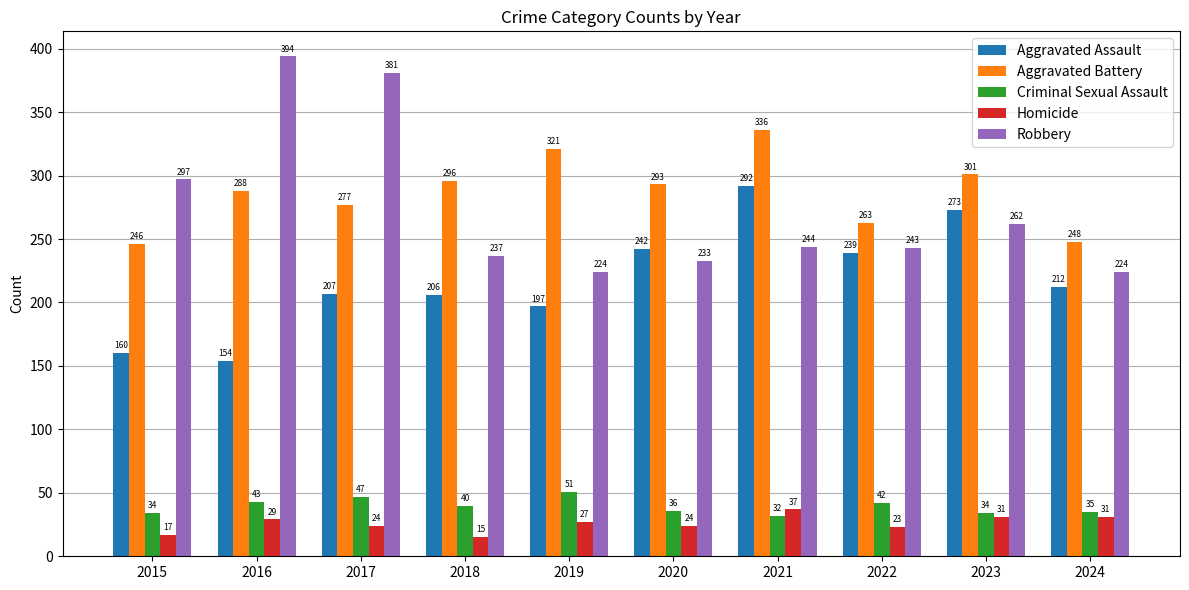

At which category is the sum across all series the highest?

2021